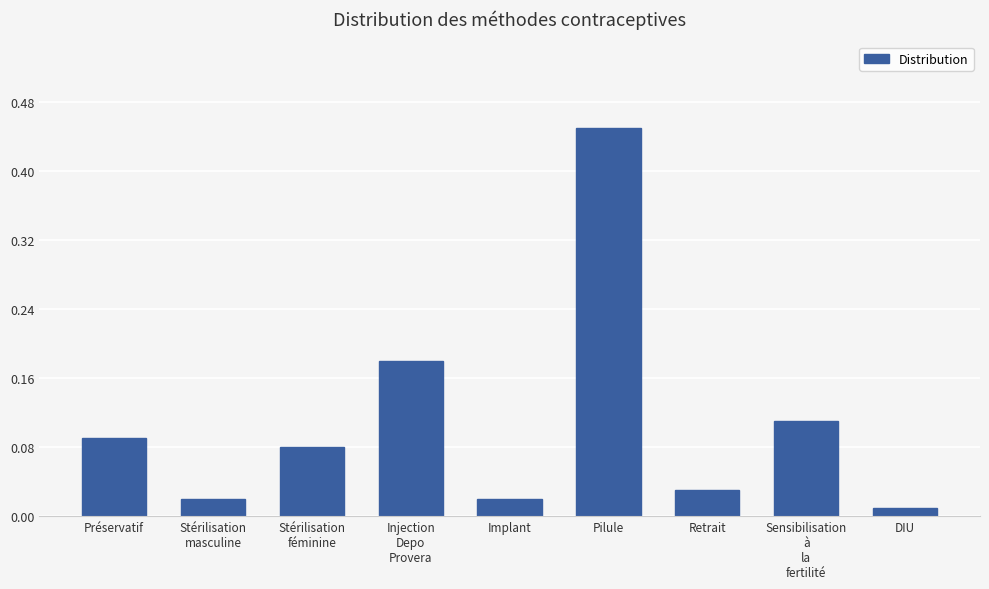

What is the label of the 2nd bar from the left?

Stérilisation
masculine